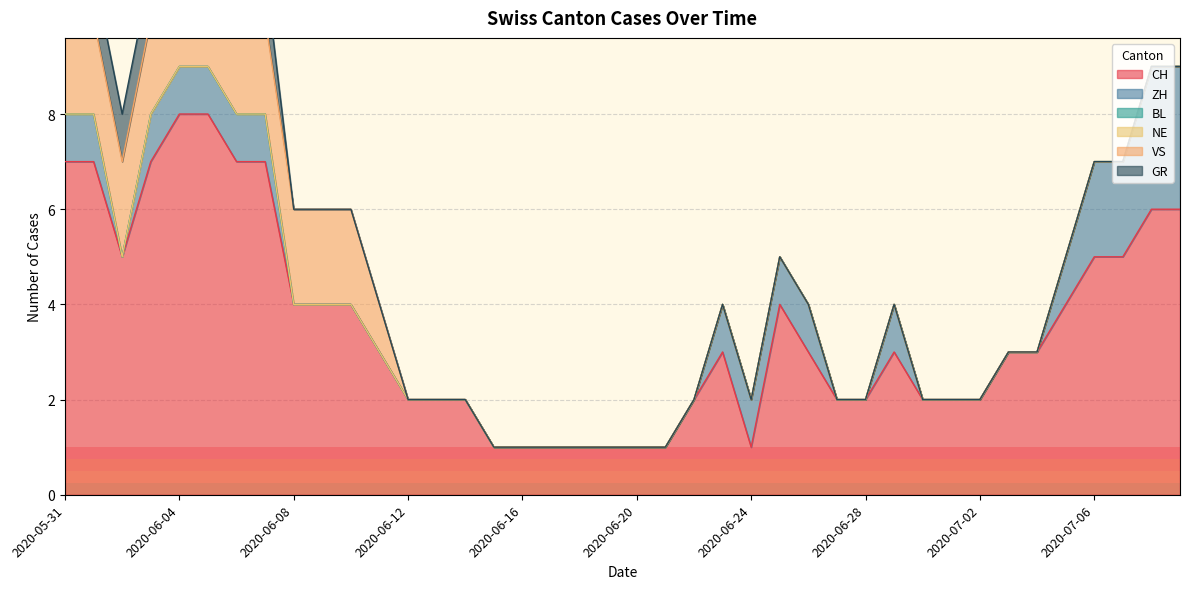

Is the value of VS at 2020-06-17 greater than the value of NE at 2020-06-08?

No